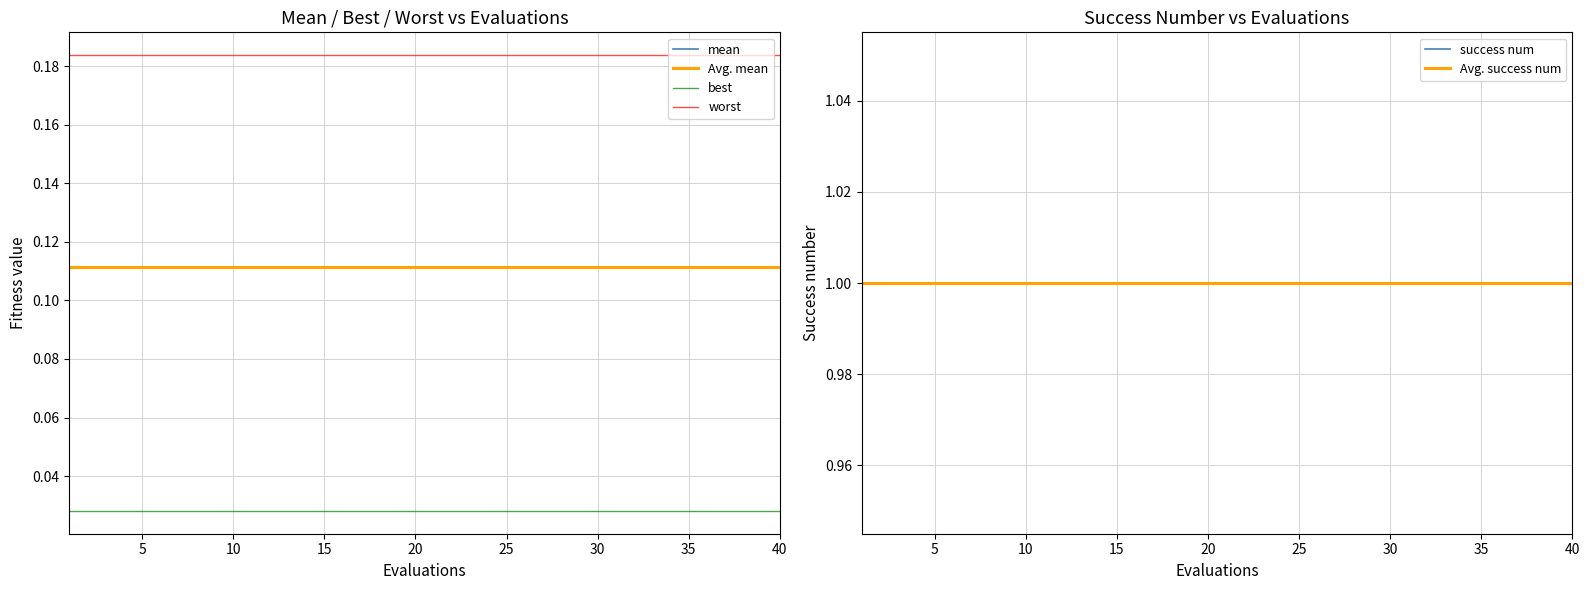

True or false: mean has a value of 0.2 at 38.

False